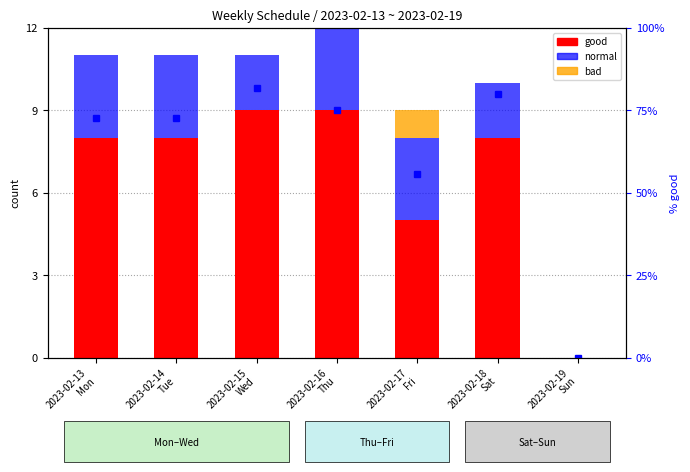

Which category has the lowest value across all series?

2023-02-19
Sun